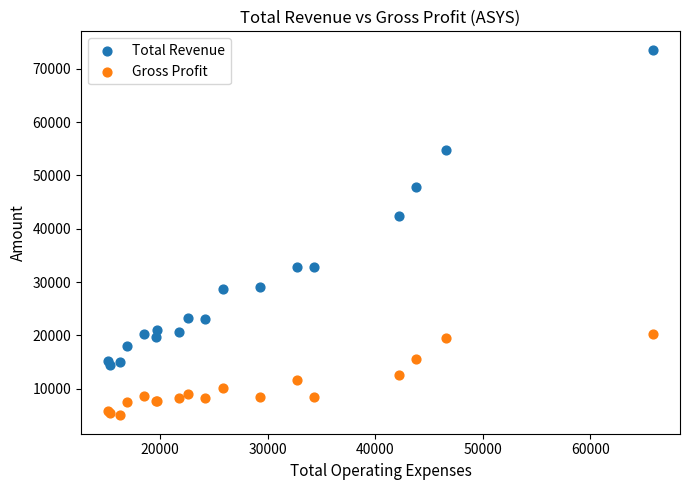

Which series contains the highest Y value?

Total Revenue